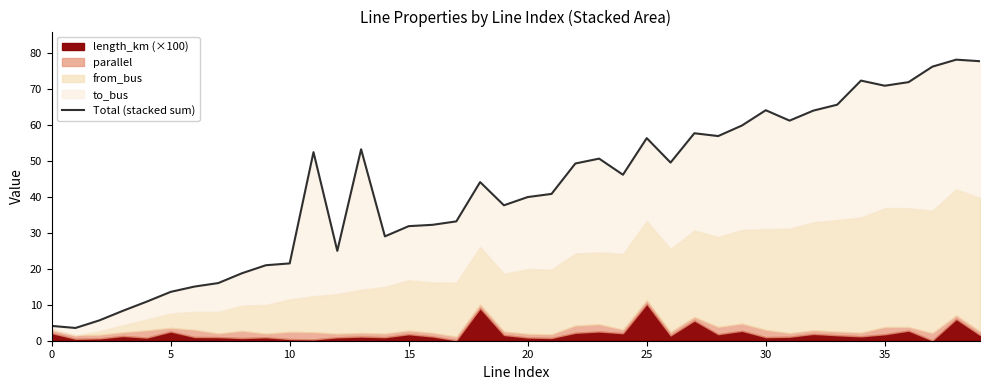

What is the label of the 30th point from the right?

10